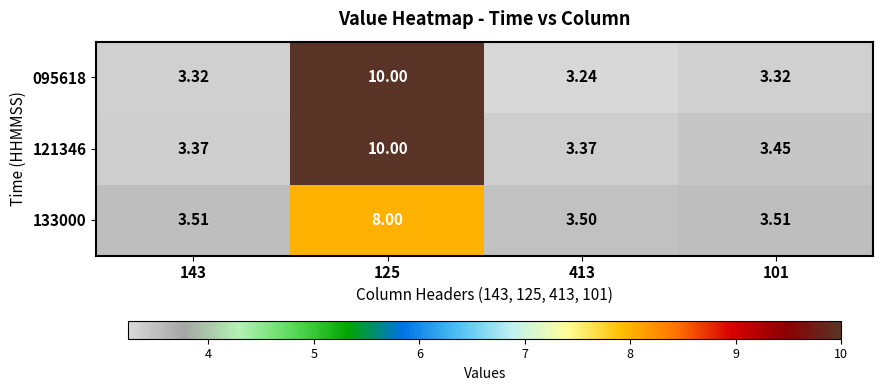

Is the value of 095618 at 125 greater than the value of 133000 at 143?

Yes